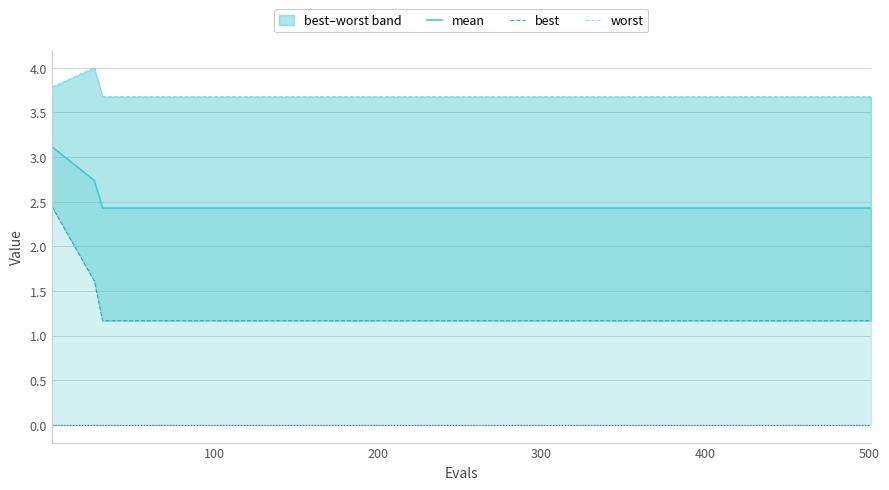

Does the chart have visible grid lines?

Yes